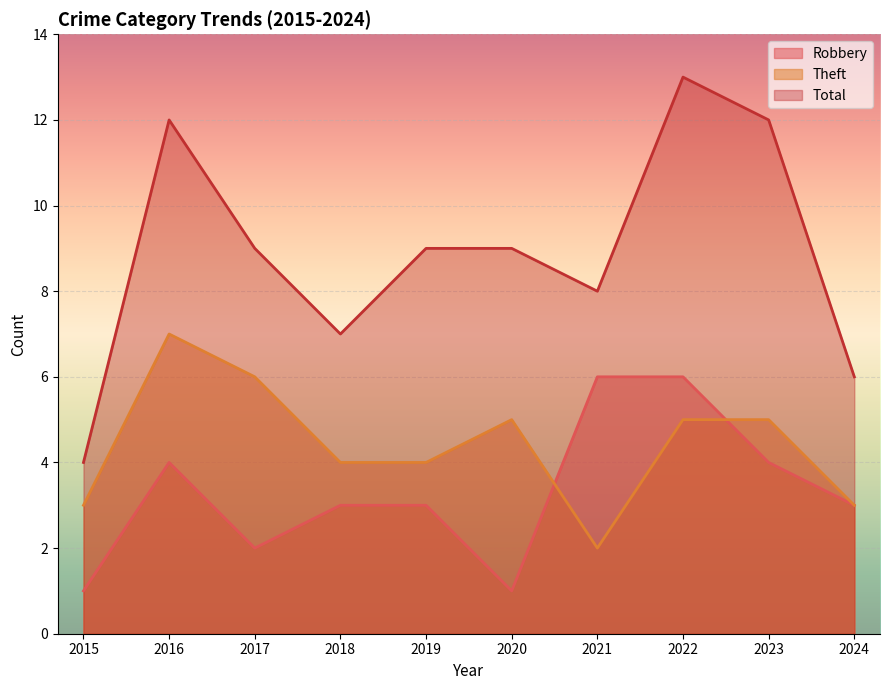

The Robbery series shows 1 at 2019. True or false?

False